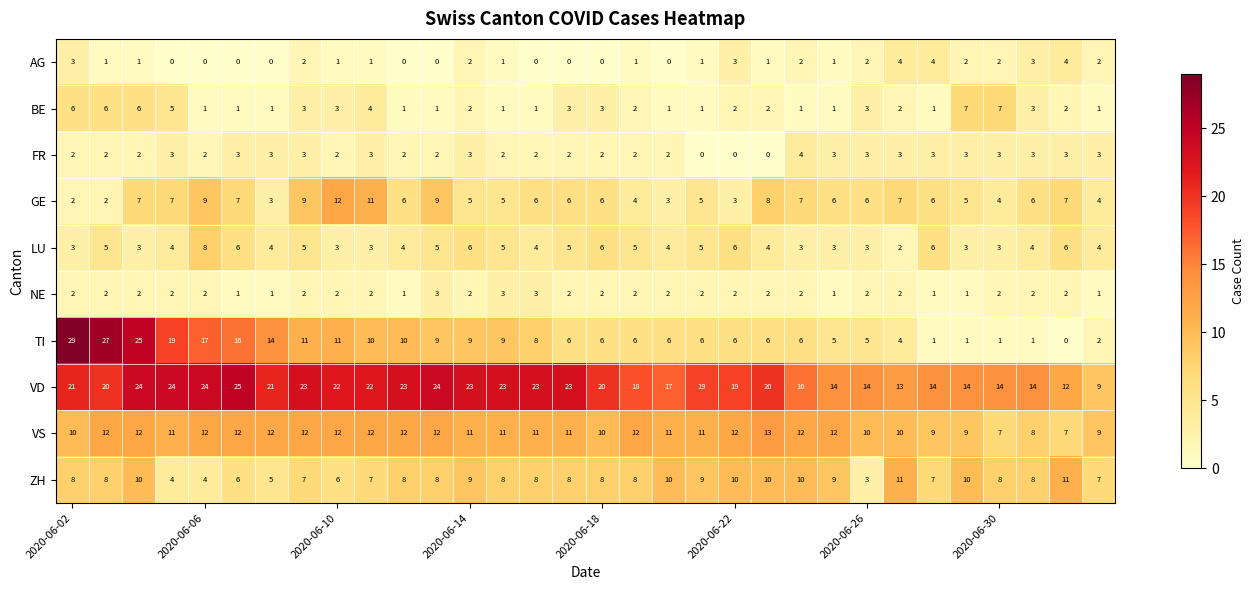

How many LU values are between 3 and 5?

24